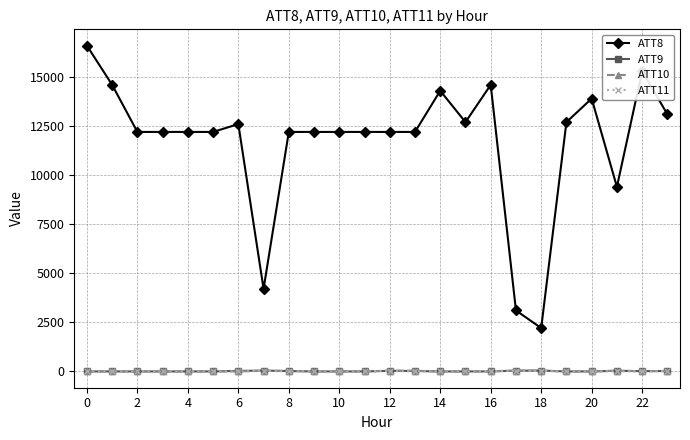

Which series has the widest spread of values?

ATT8